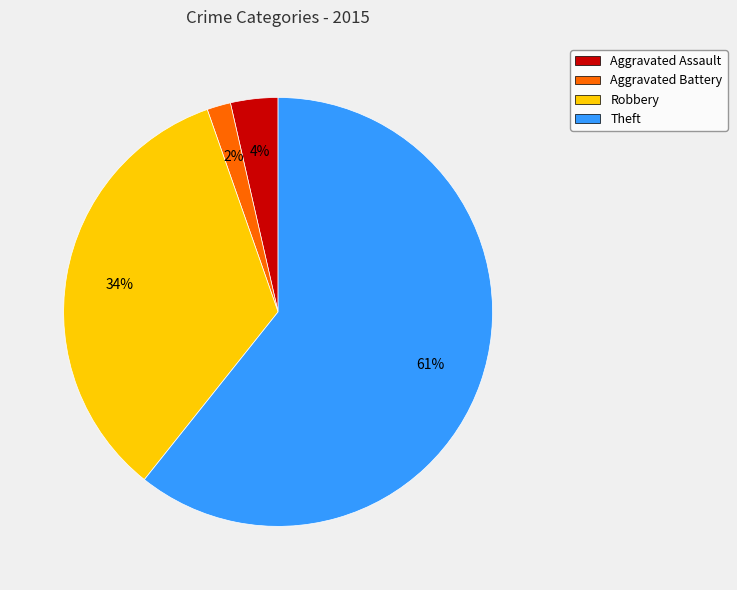

What is the largest slice in the pie chart?

Theft